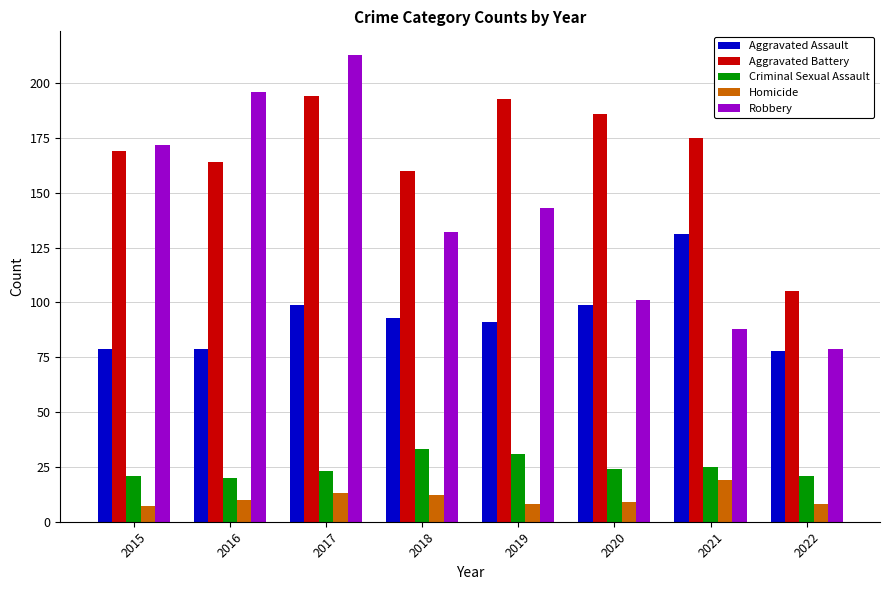

Which series has the largest range (max minus min)?

Robbery